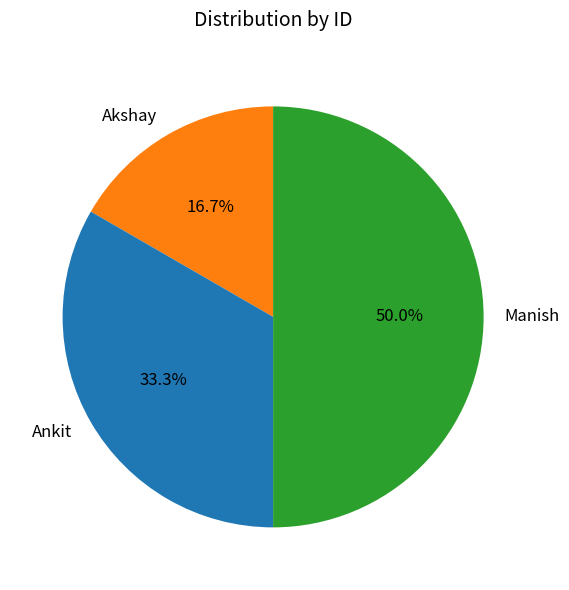

To the nearest percent, what is the difference between the largest and smallest slice percentages?

33%